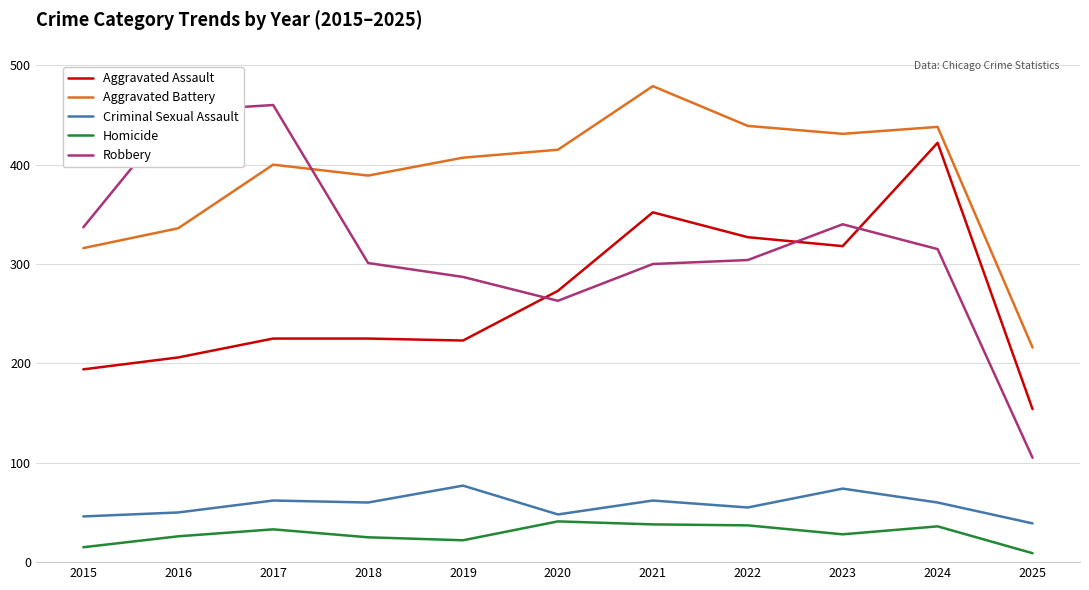

The Aggravated Battery series shows 538 at 2016. True or false?

False